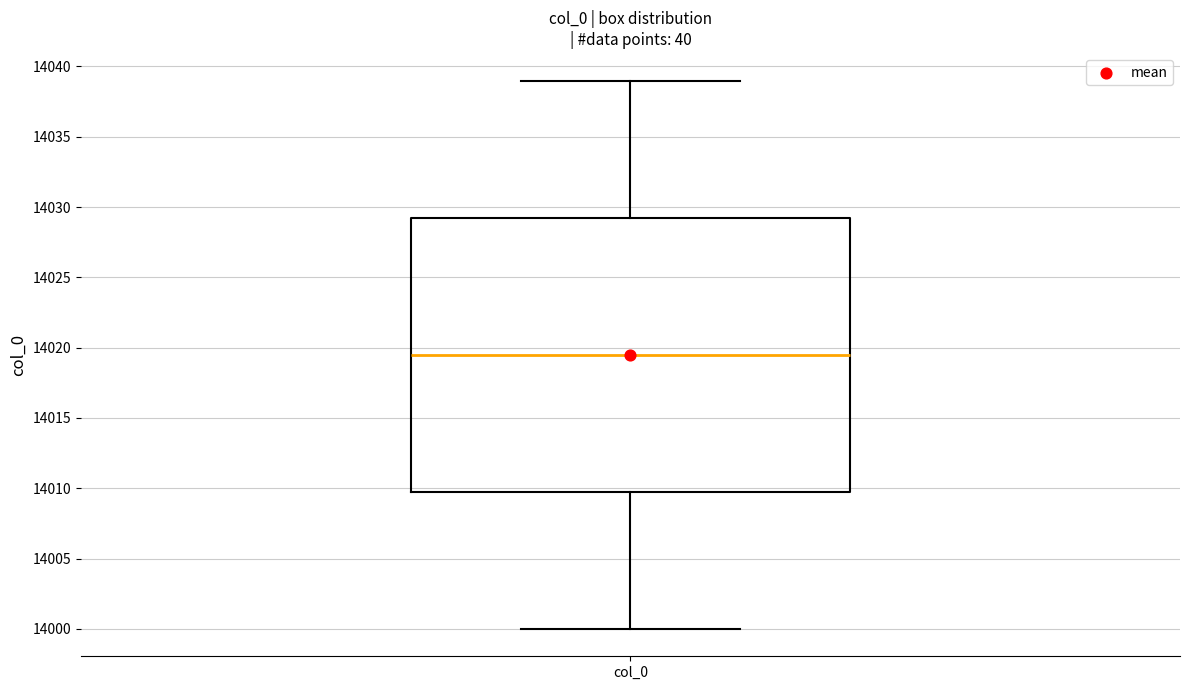

Where does the median line of the box for col_0 sit on the y-axis? The values are not printed on the chart, so give them approximately, as read against the axis.

14019.5